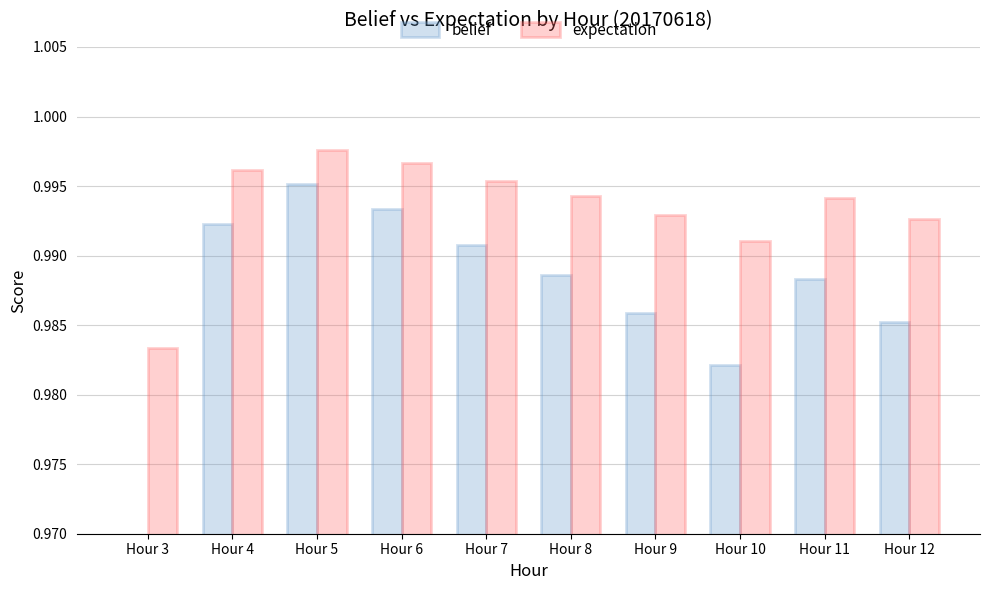

List the series in order of their overall mean, highest first.

expectation, belief